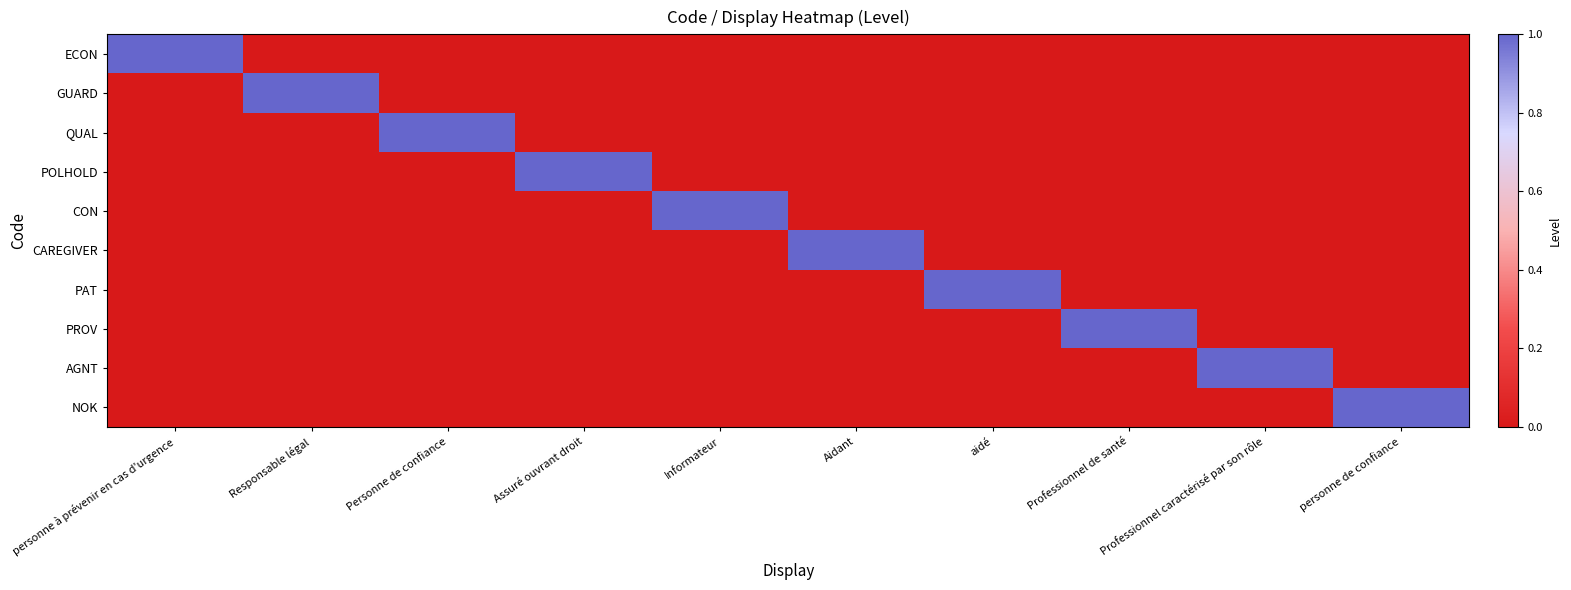

At which category does the chart reach its peak across all series?

personne à prévenir en cas d'urgence